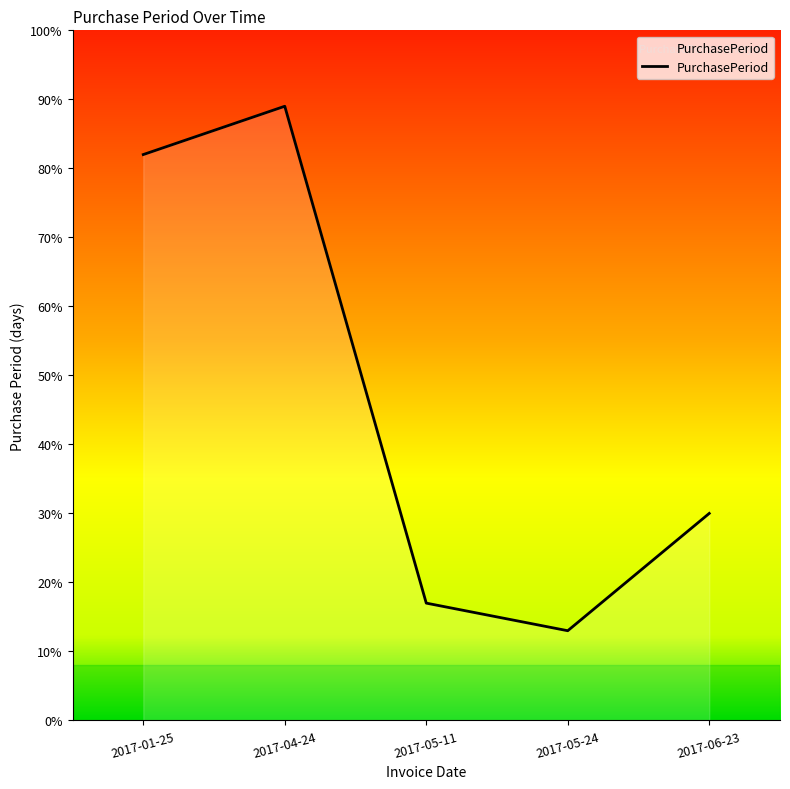

Rank the categories by value from highest to lowest.

2017-04-24, 2017-01-25, 2017-06-23, 2017-05-11, 2017-05-24